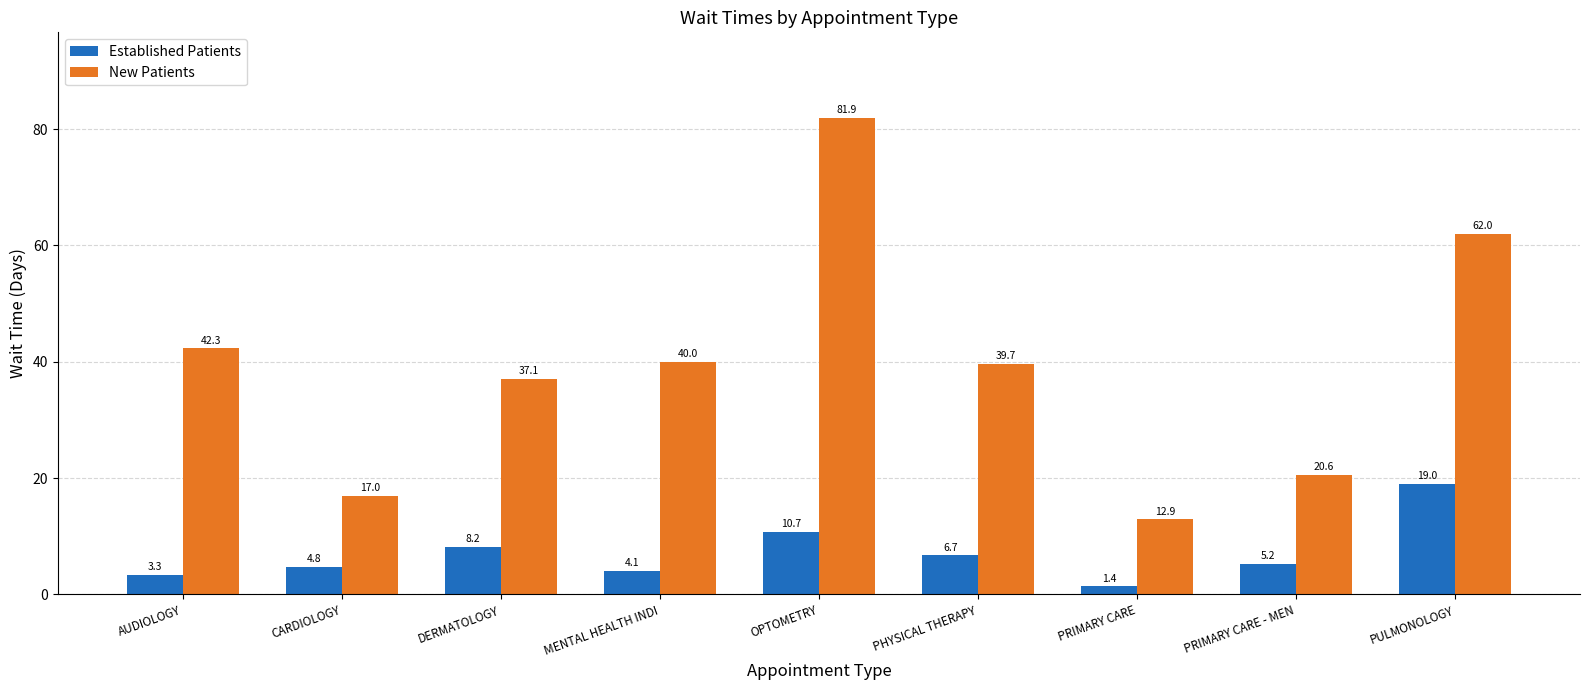

Rank the series at OPTOMETRY from lowest to highest value.

Established Patients, New Patients